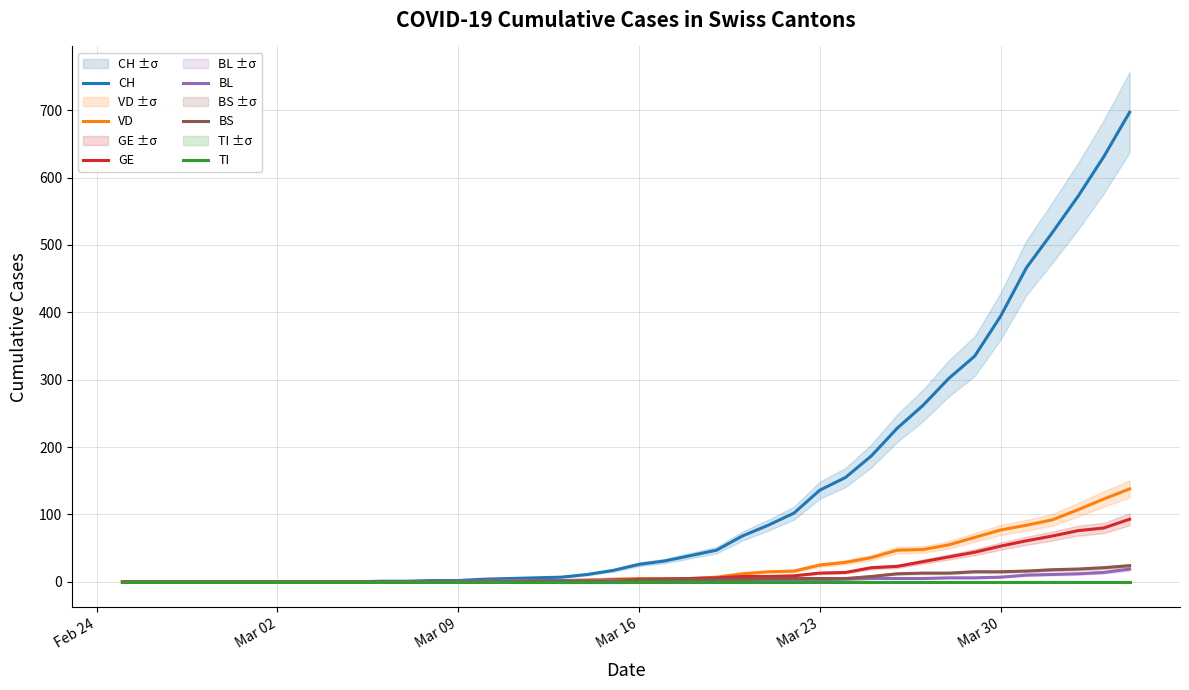

The value of VD at Mar 23 is 25. True or false?

True